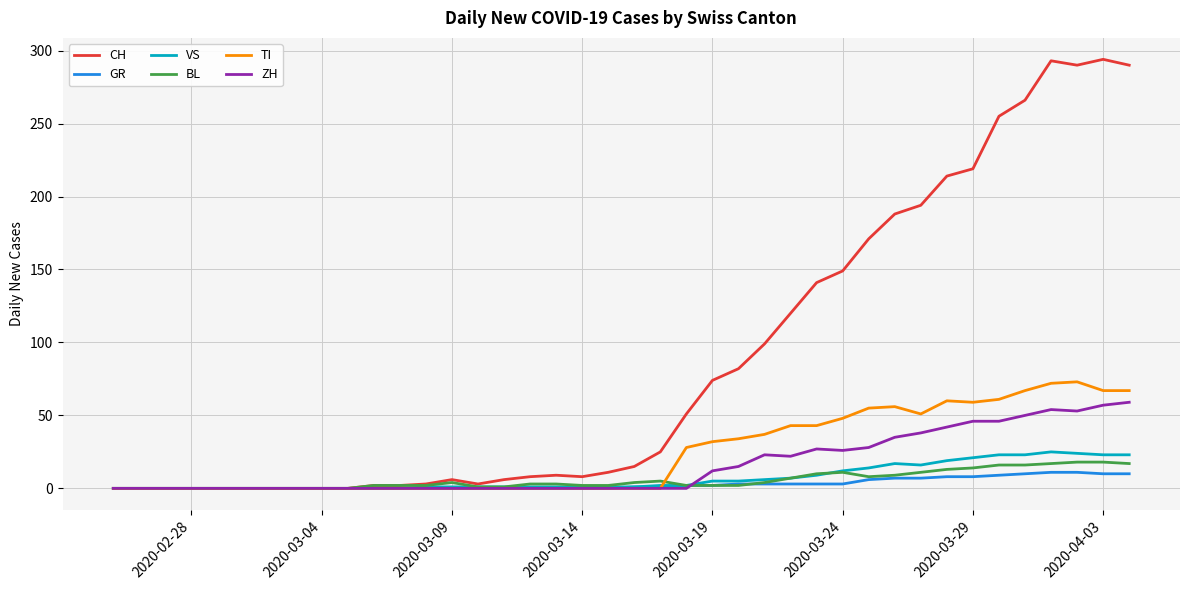

What is the maximum value shown in the chart?

294